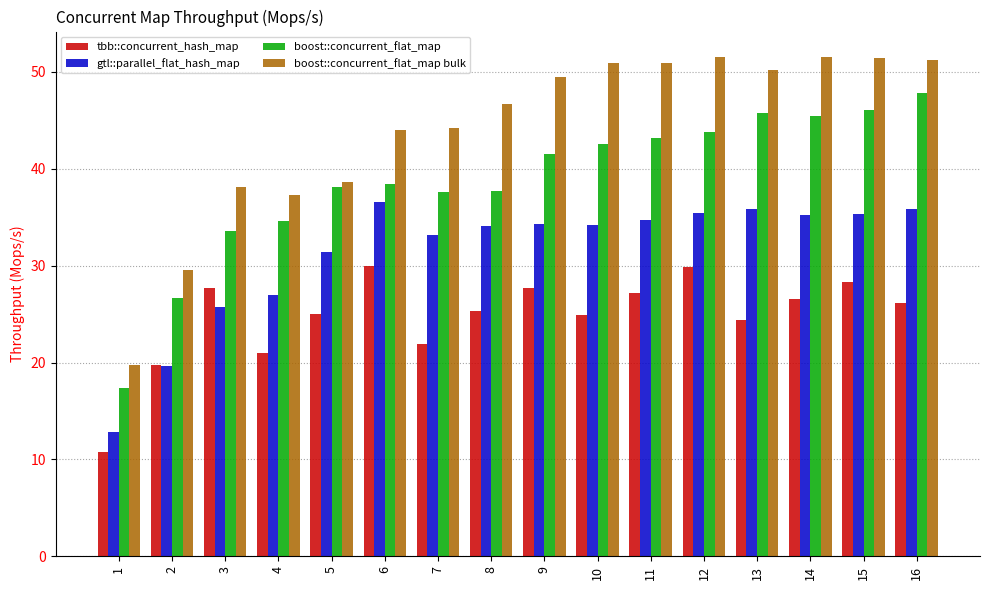

Between 1 and 9, which series saw the biggest shift?

boost::concurrent_flat_map bulk